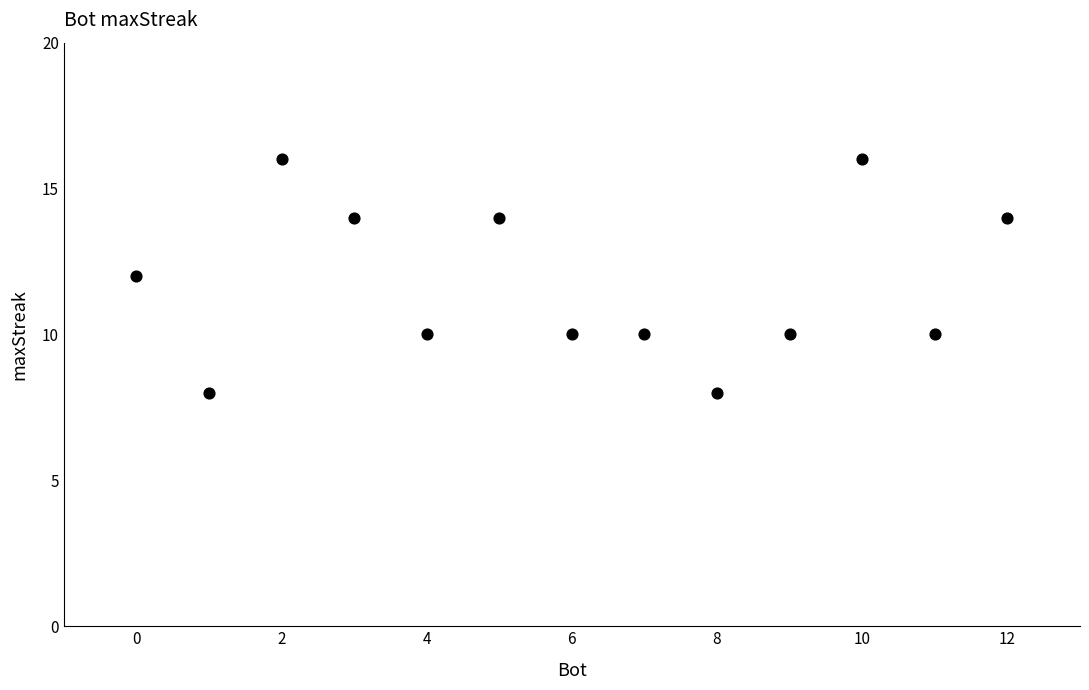

What is the range of X values (max minus min)?

12